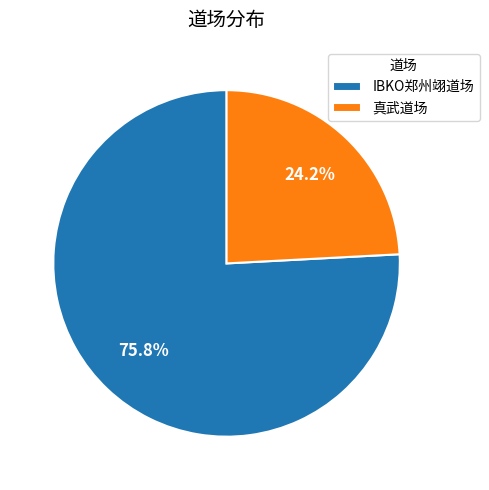

True or false: 真武道场 accounts for 18% of the total.

False